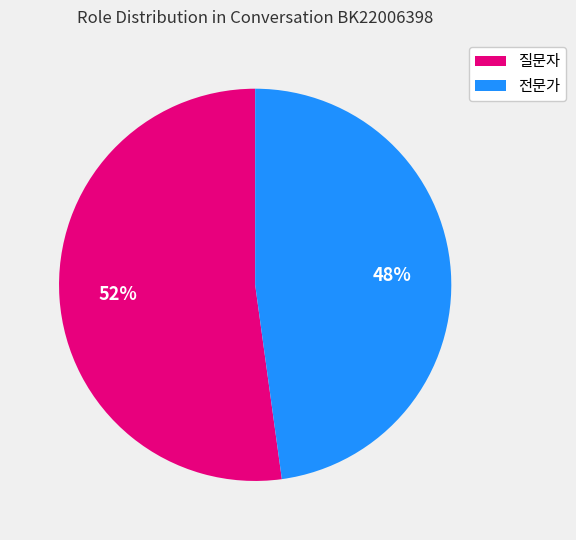

Combined, do 전문가 and 질문자 account for over 50%?

Yes